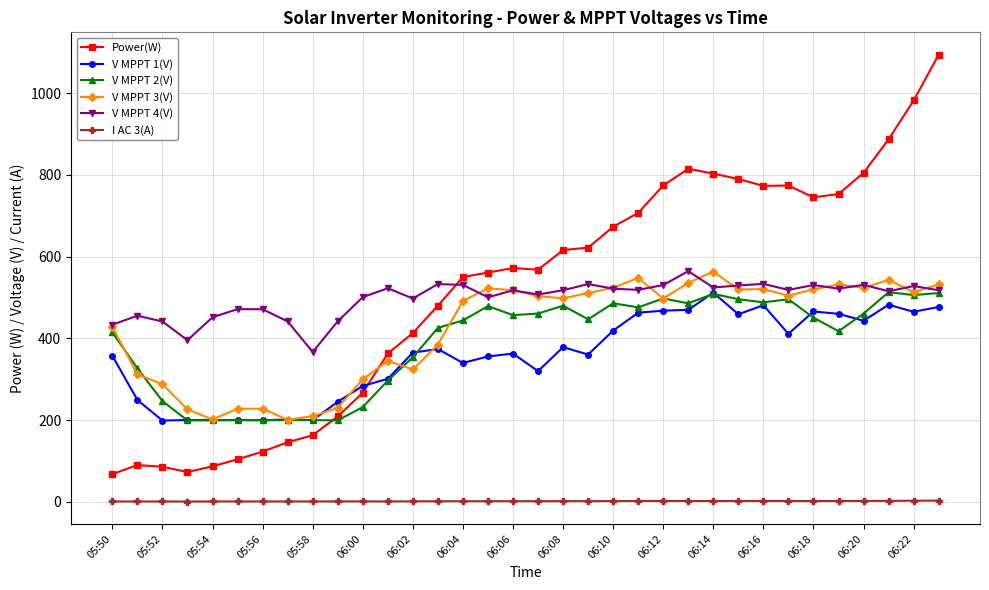

In V MPPT 4(V), how many points are lower than both neighbors (excluding endpoints)?

10